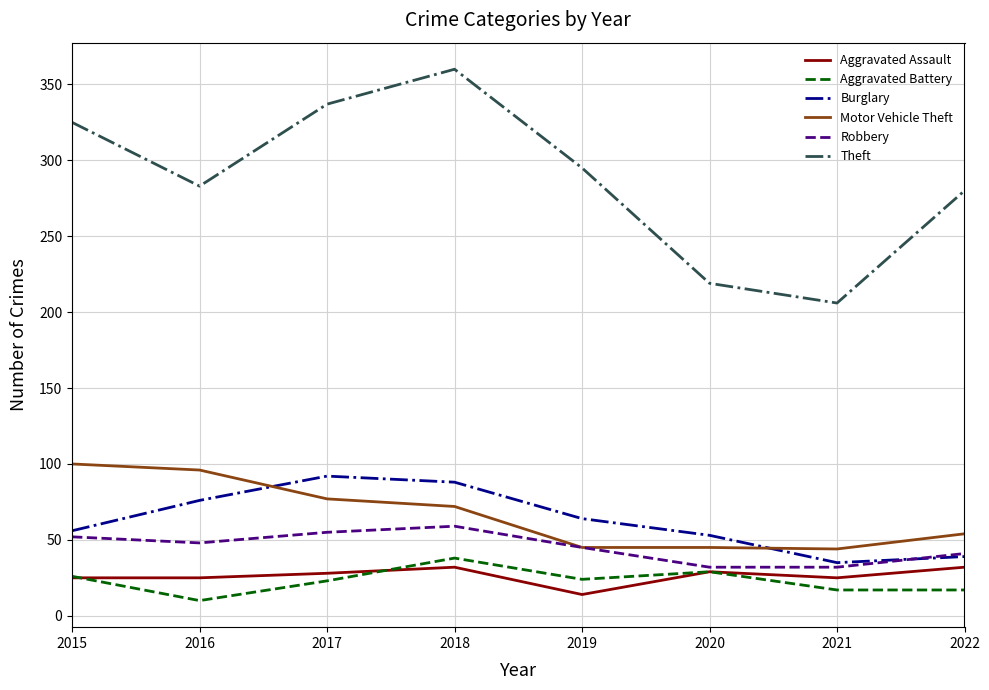

What value does the Robbery series have at 2016?

48